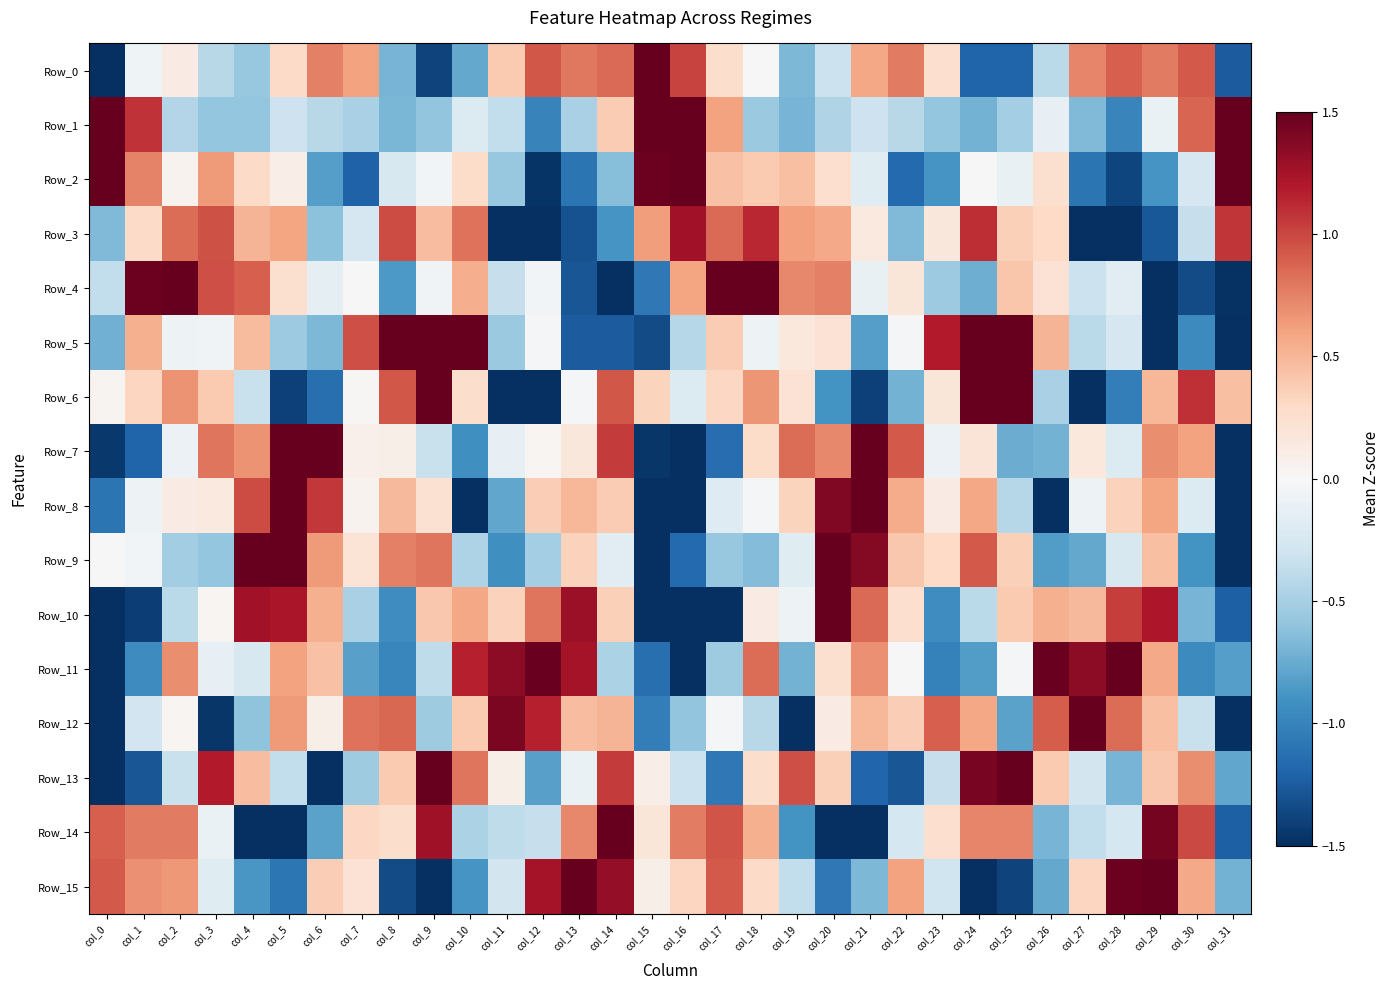

How many categories are shown in the chart?

32